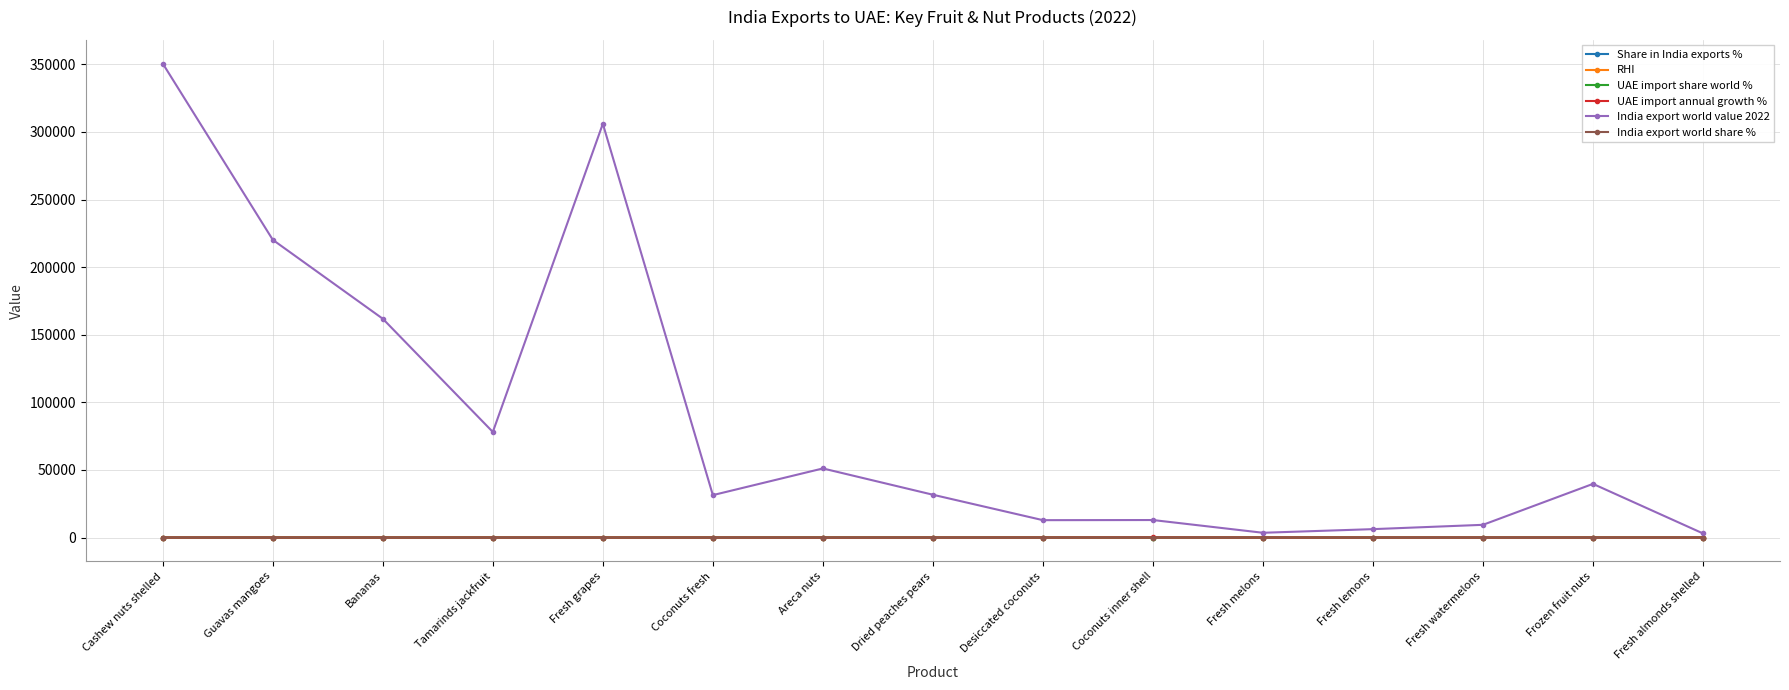

What is the difference between the maximum and minimum values in the UAE import share world % series?

7.0